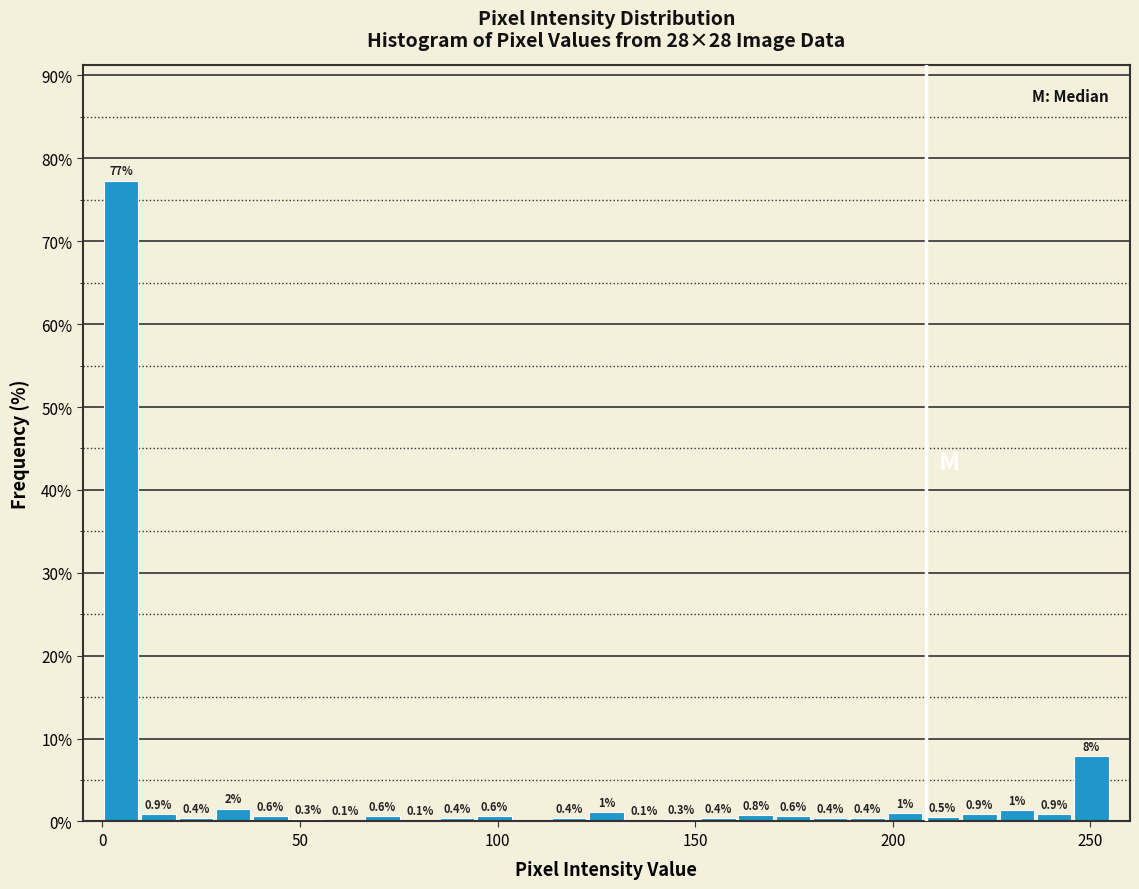

Read against the x-axis, roughly where is the centre of the tallest bar?

5